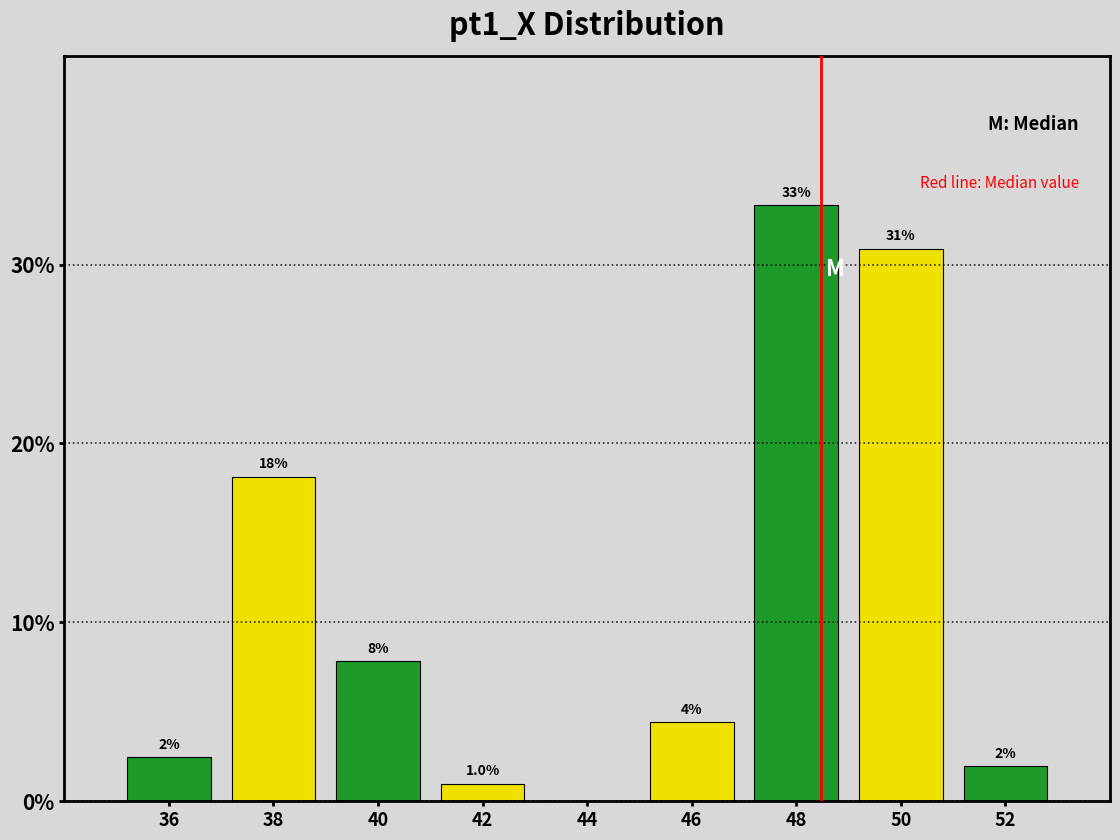

Which range on the x-axis has the tallest bar?

47 to 49